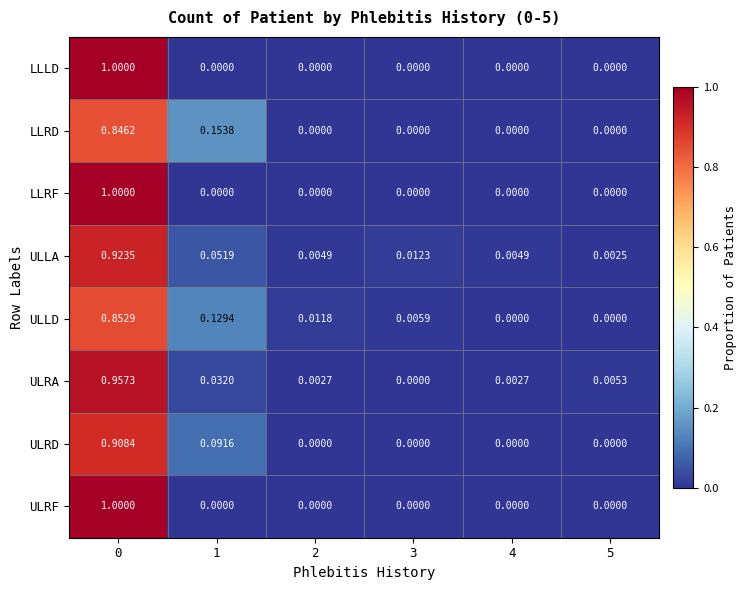

Is the value of ULRD at 0 greater than the value of LLLD at 1?

Yes